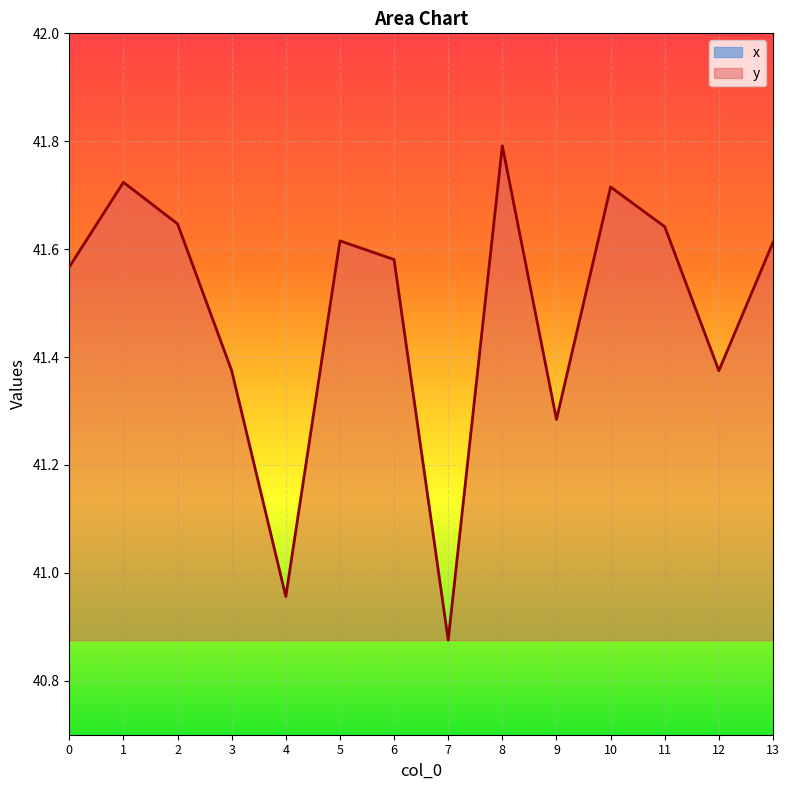

Which series has the largest range (max minus min)?

x